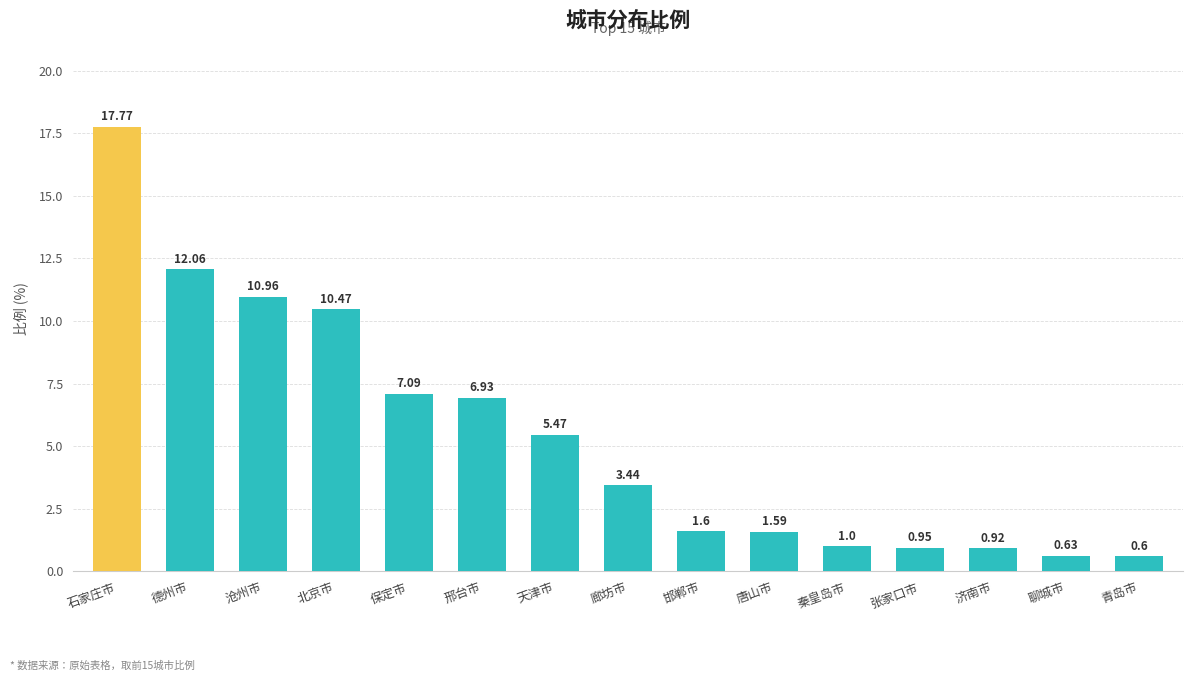

Are the bars horizontal?

No